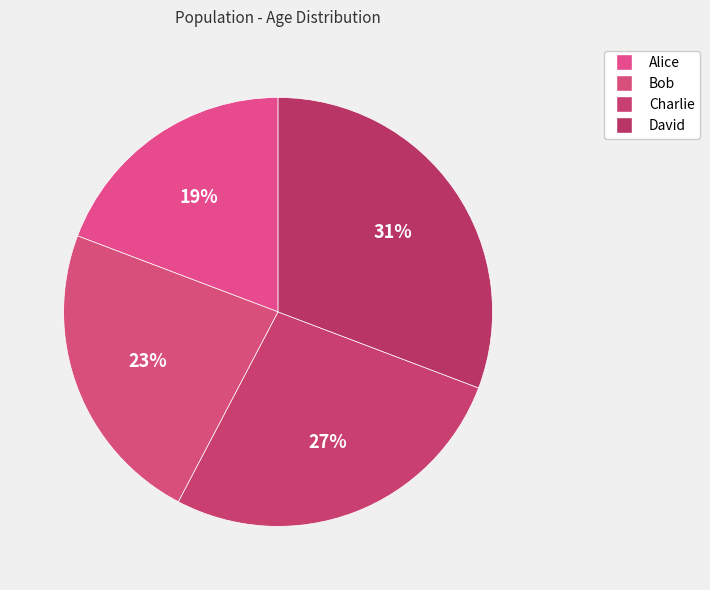

What is the largest slice in the pie chart?

David